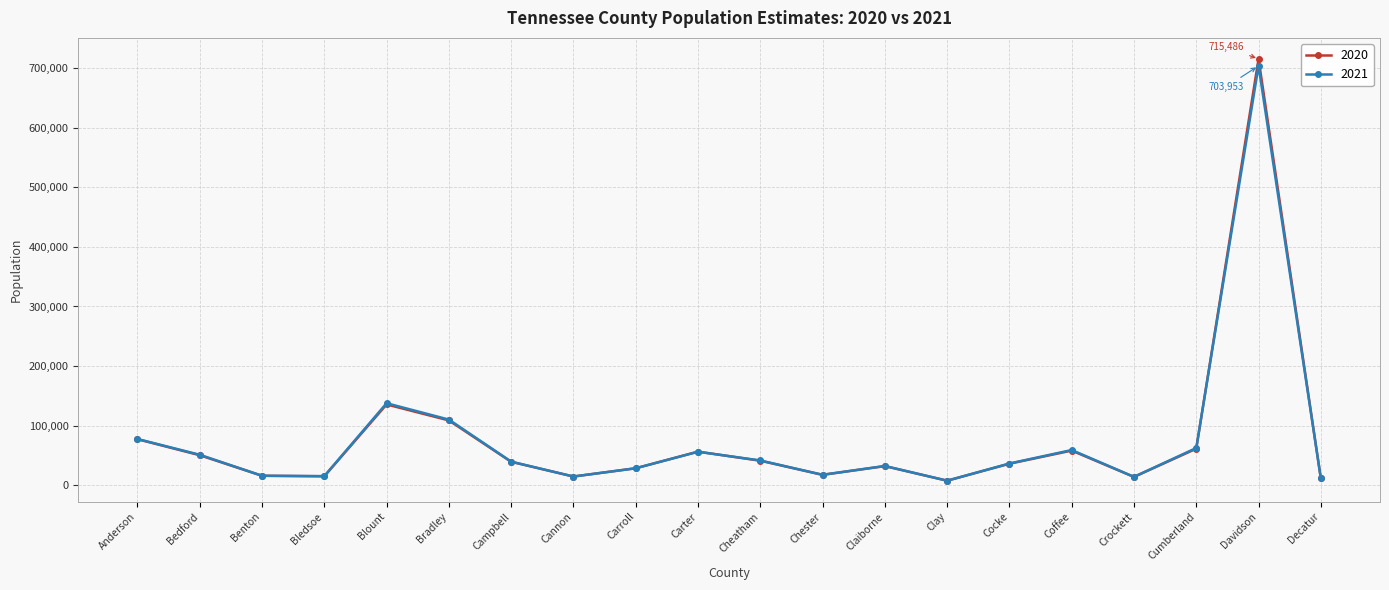

Is the value of 2020 at Clay greater than the value of 2021 at Carroll?

No